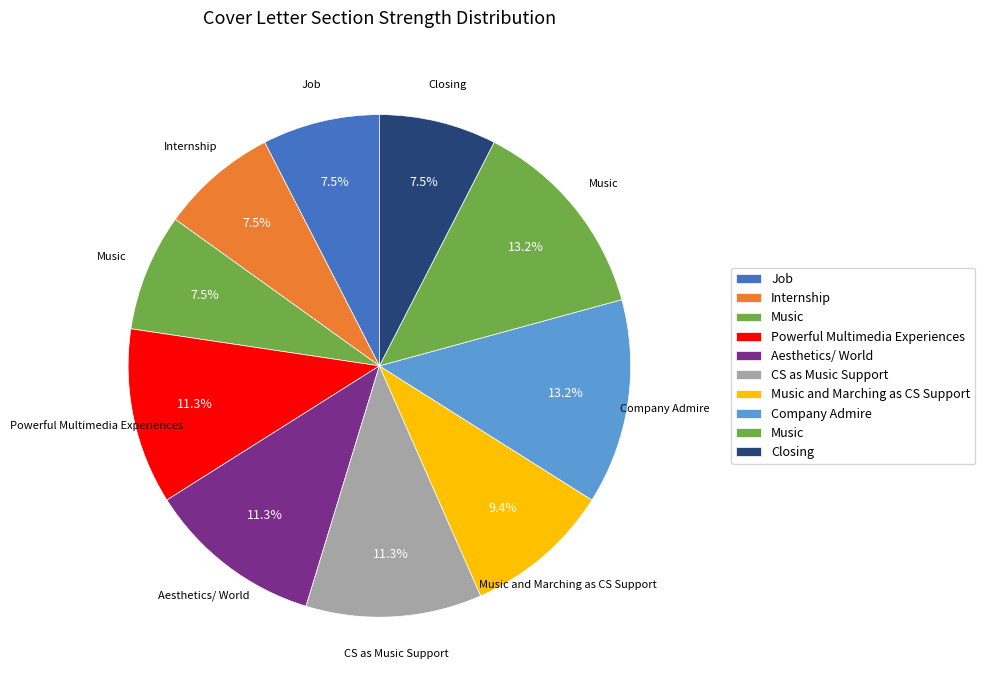

How many slices are in this pie chart?

10